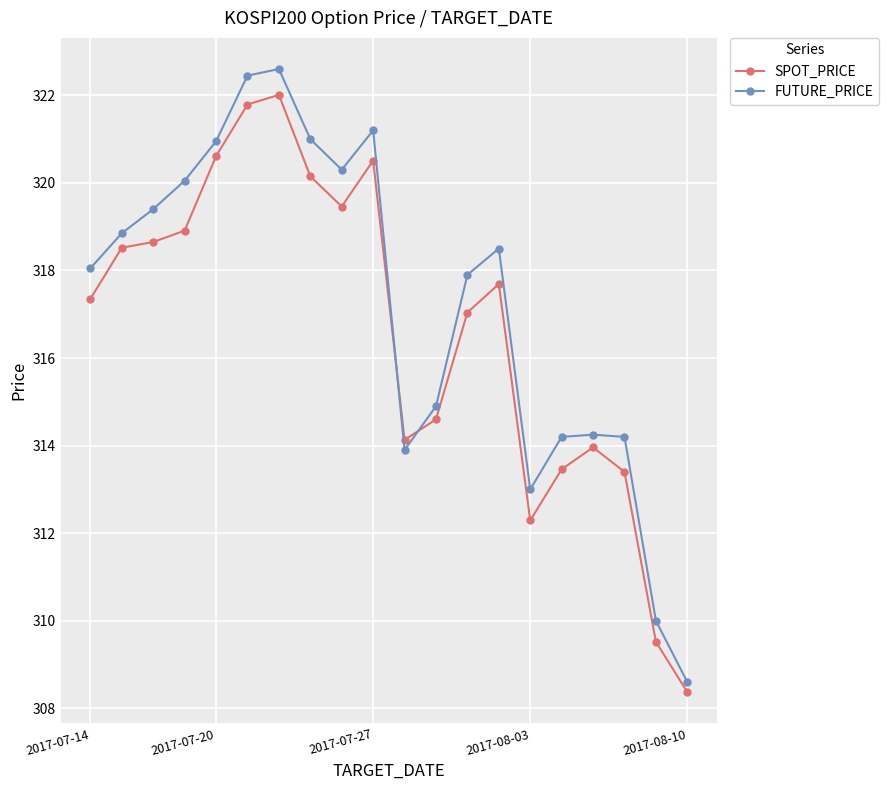

What is the difference between the maximum and minimum values in the SPOT_PRICE series?

13.6